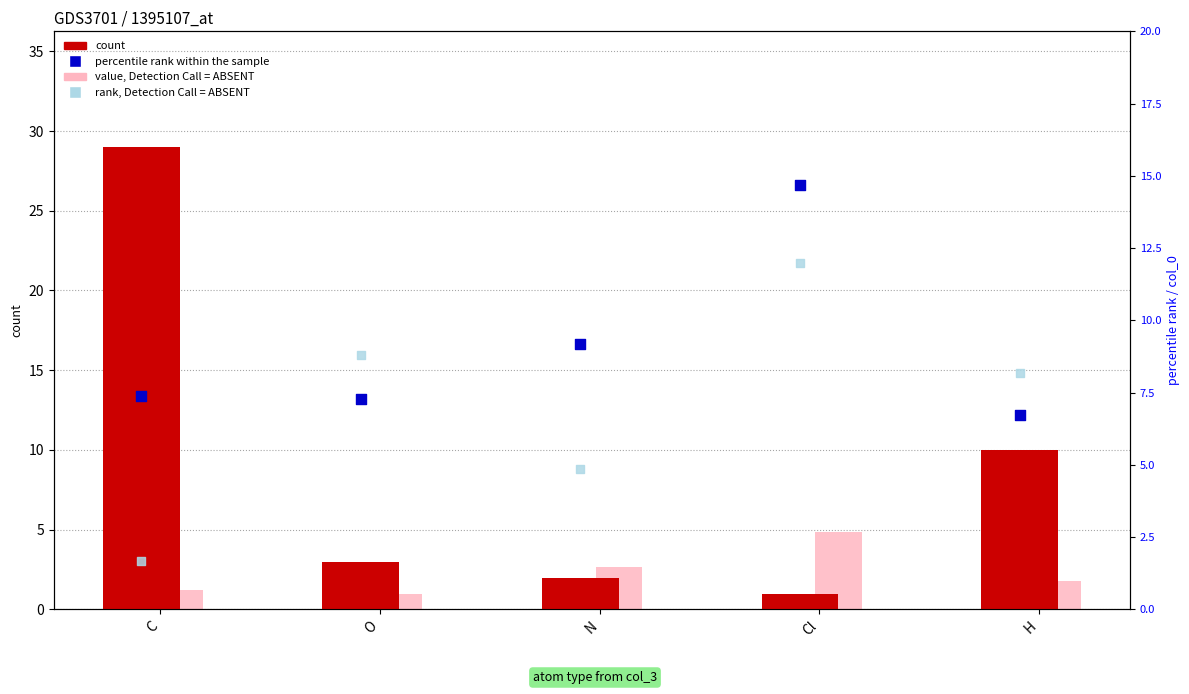

Which series has the widest spread of Y values?

count